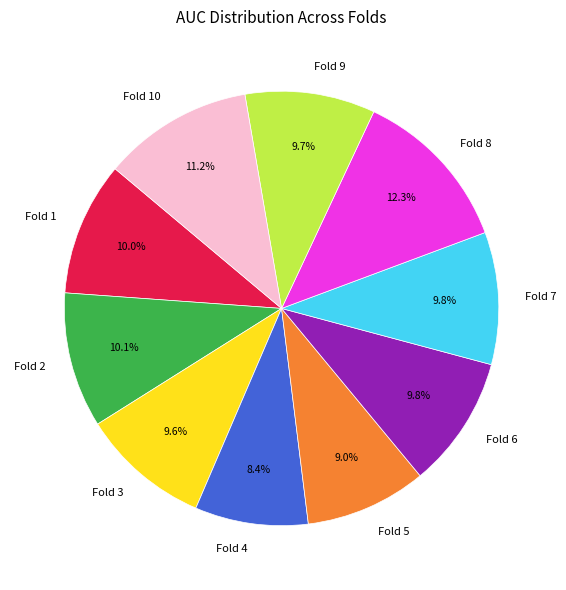

The Fold 7 slice represents 10% of the pie. True or false?

True